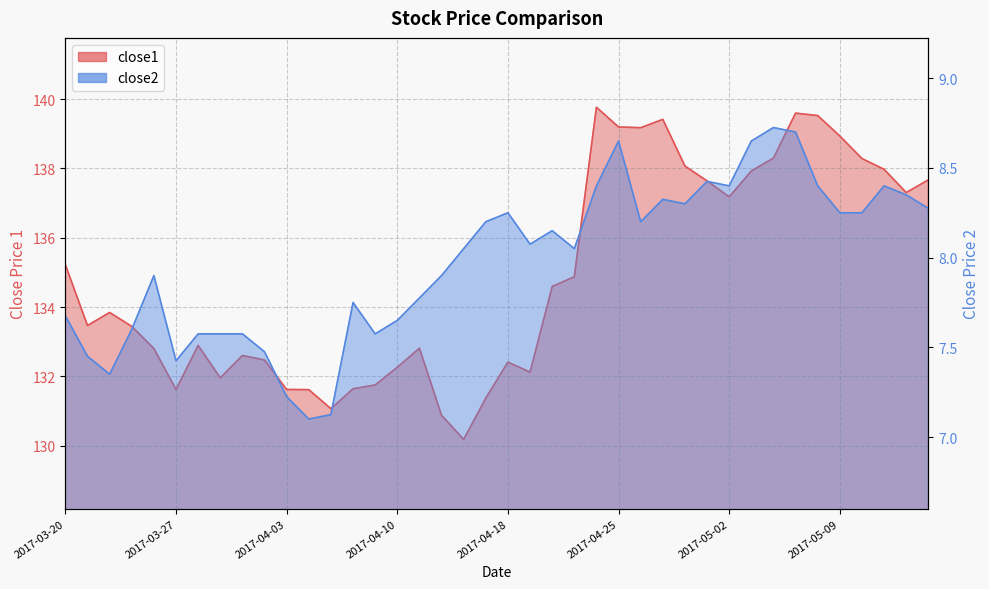

What position from the left is 2017-04-26?

27